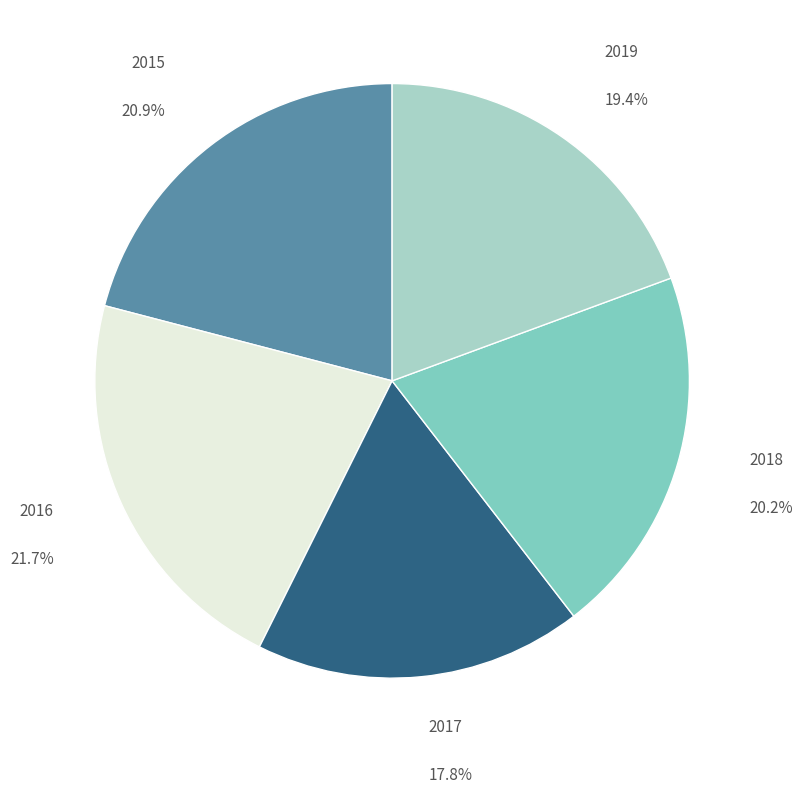

Do 2015 and 2017 together represent more than half of the pie?

No